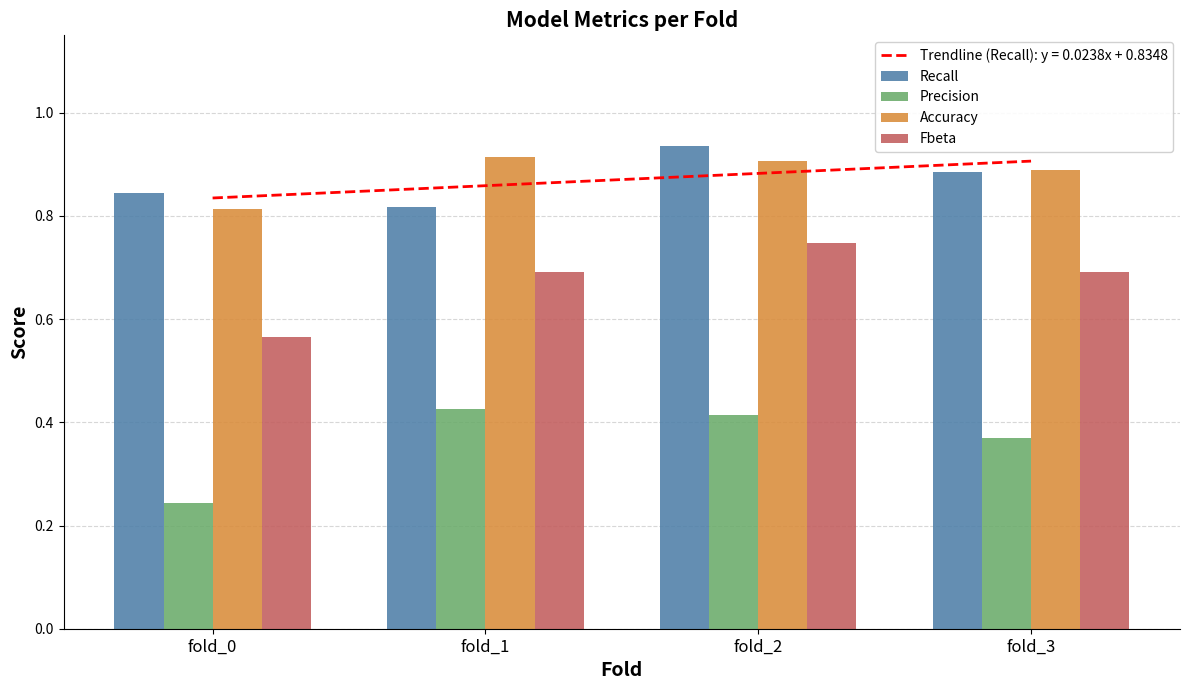

List the series in order of their peak value, highest first.

Recall, Accuracy, Fbeta, Precision